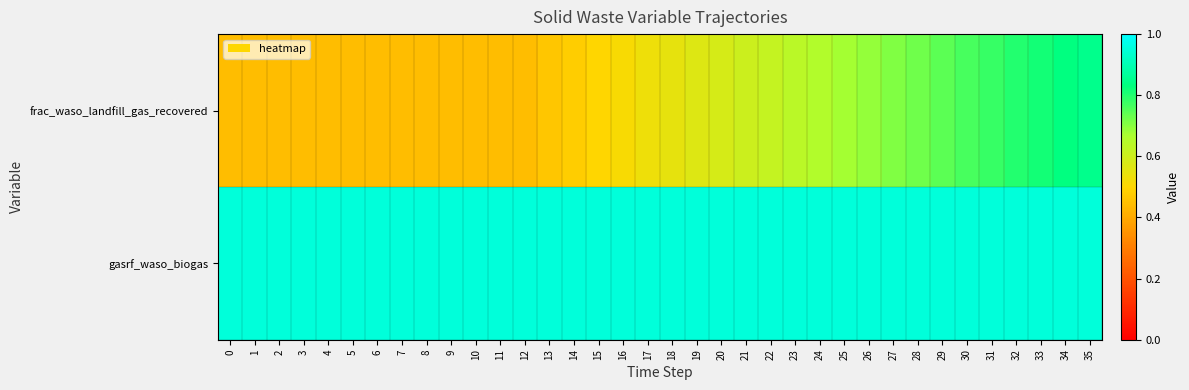

How many series are shown in this chart?

2